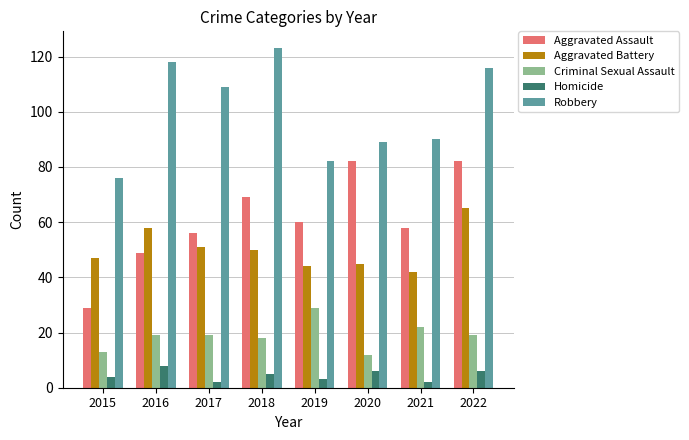

What is the sum of the Aggravated Assault values at 2022 and 2016?

131